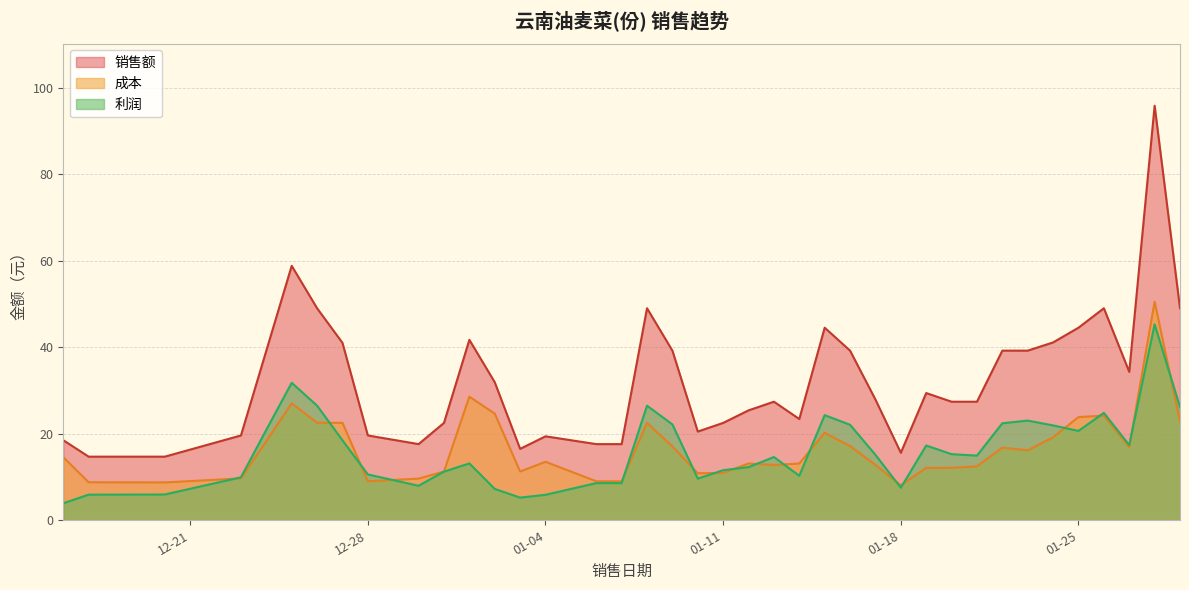

How many values in the 利润 series are below 14?

19